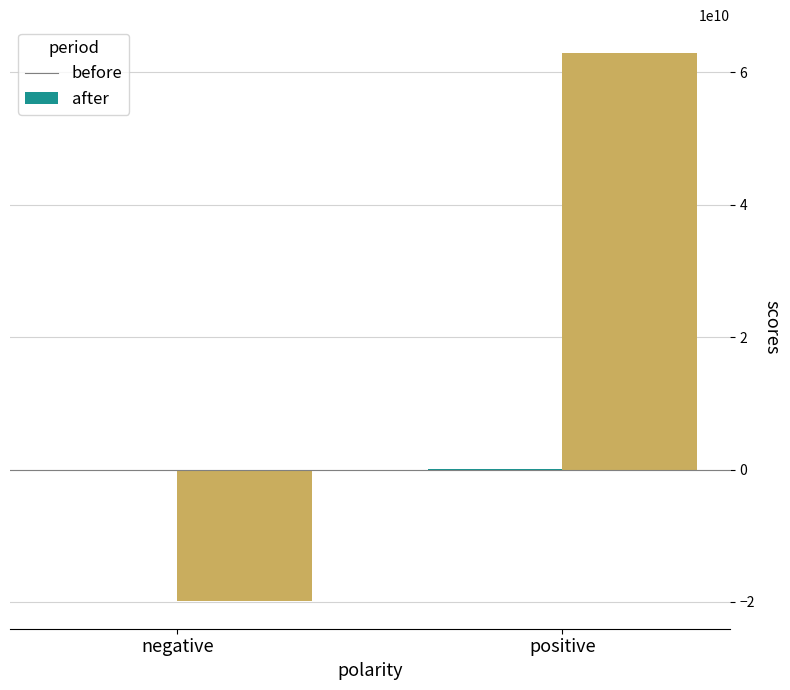

What is the maximum value shown in the chart?

62972668121.9